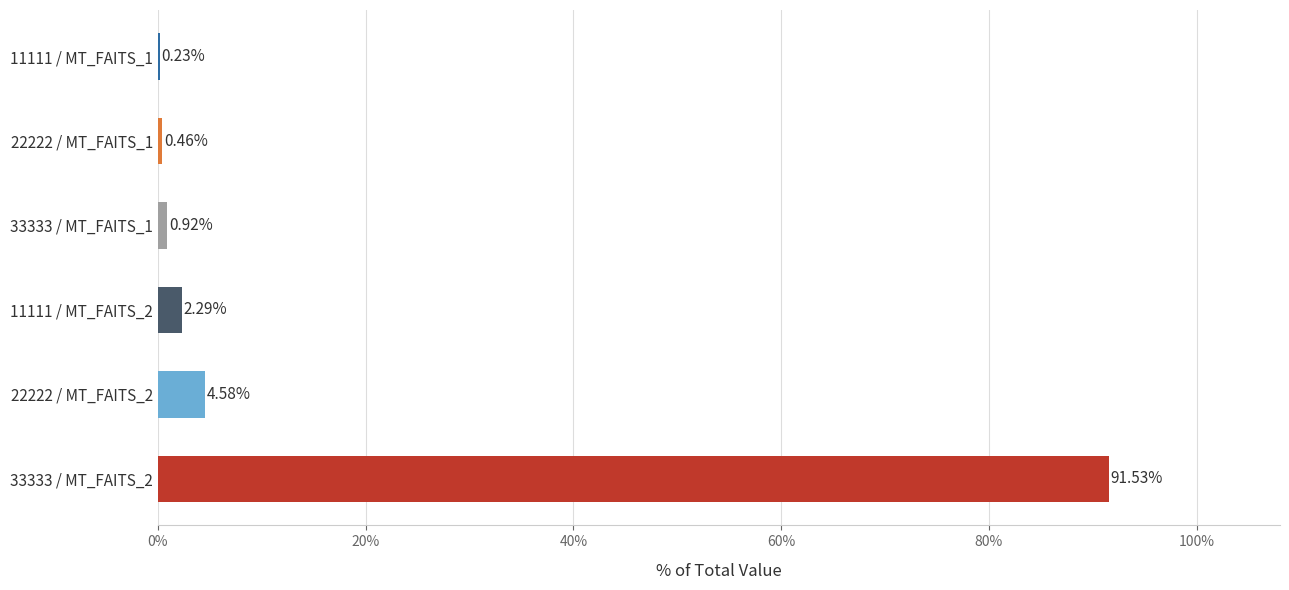

What is the sum of all values?

100.0